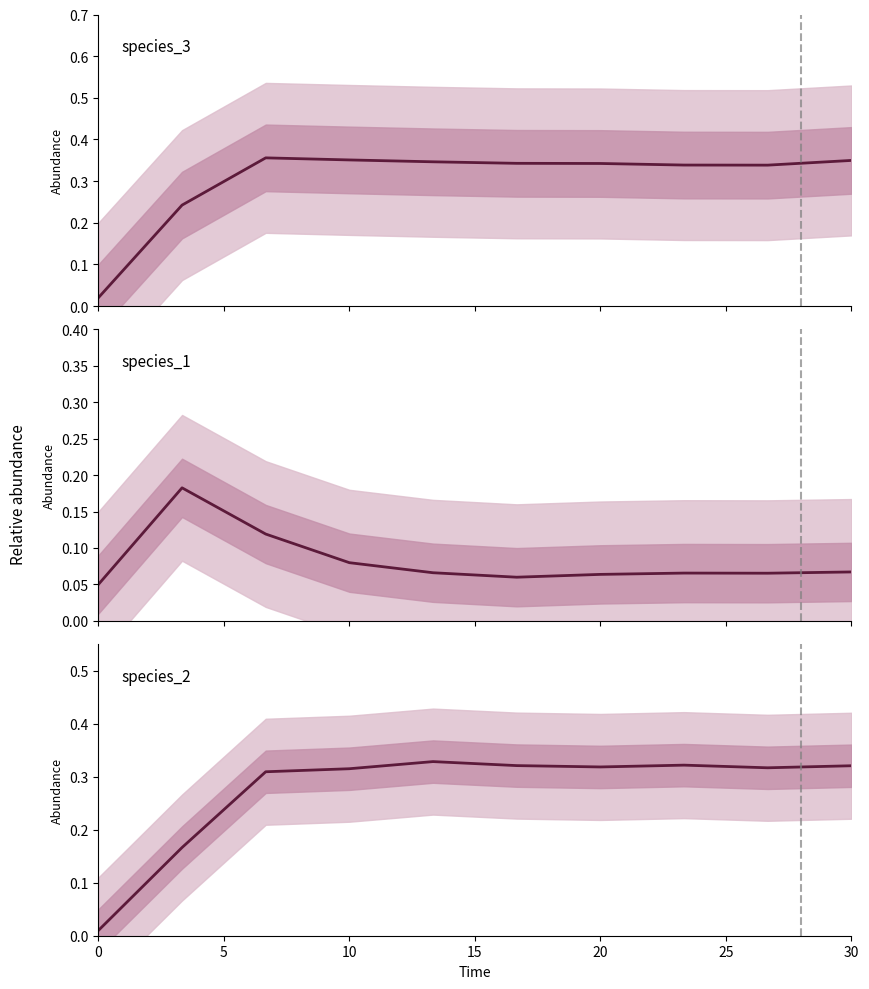

Reading left to right, extract all data points from this chart.

species_3: 0.0	0.2	0.4	0.4	0.3	0.3	0.3	0.3	0.3	0.3
species_1: 0.1	0.2	0.1	0.1	0.1	0.1	0.1	0.1	0.1	0.1
species_2: 0.0	0.2	0.3	0.3	0.3	0.3	0.3	0.3	0.3	0.3